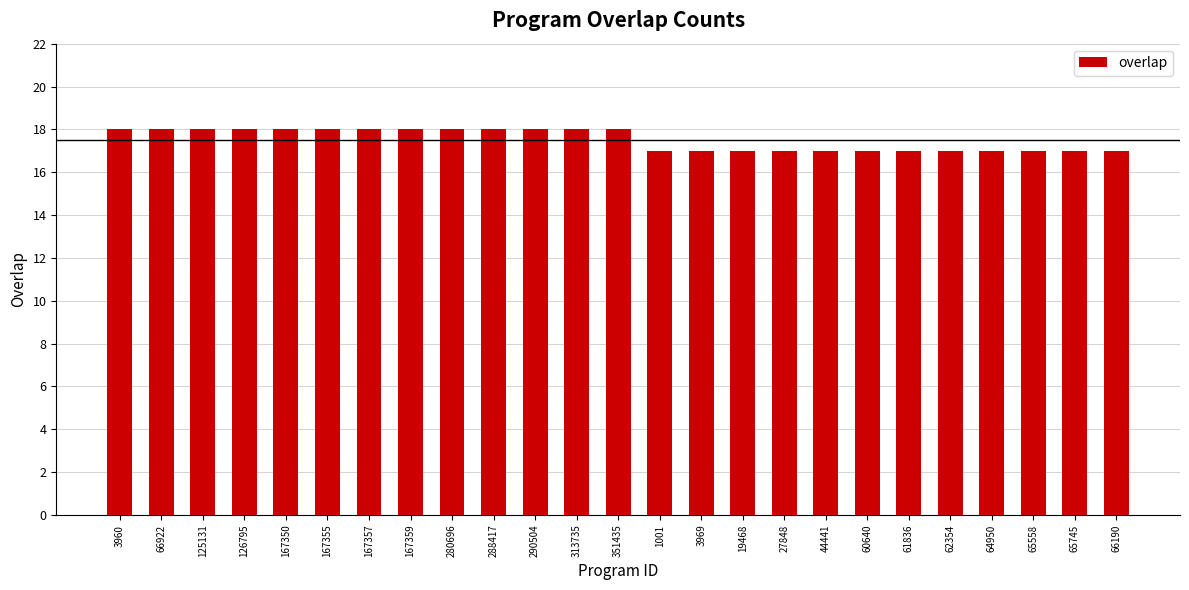

How many values are between 17 and 18?

25